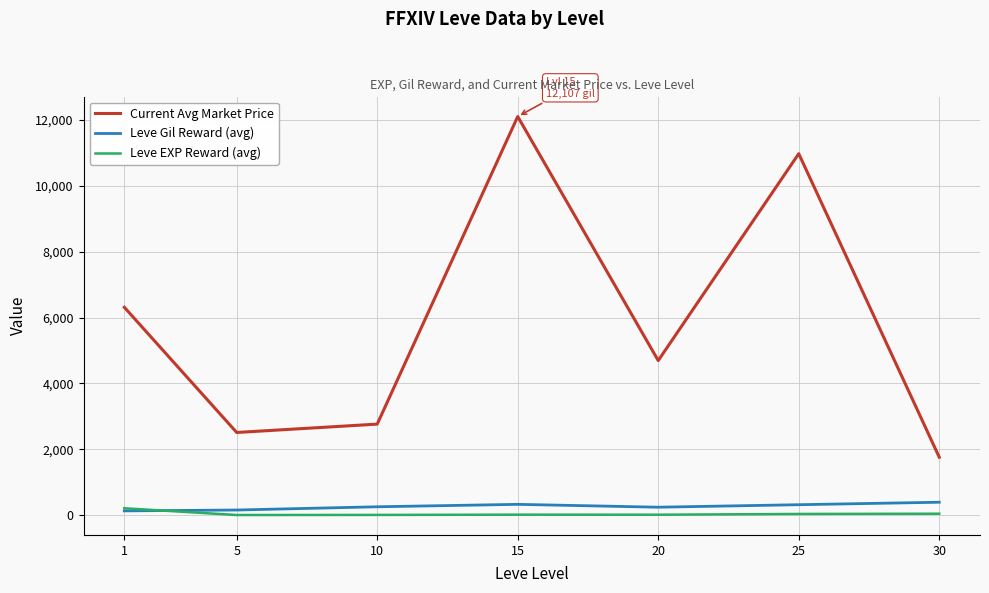

The value of Current Avg Market Price at 5 is 2512.5. True or false?

True